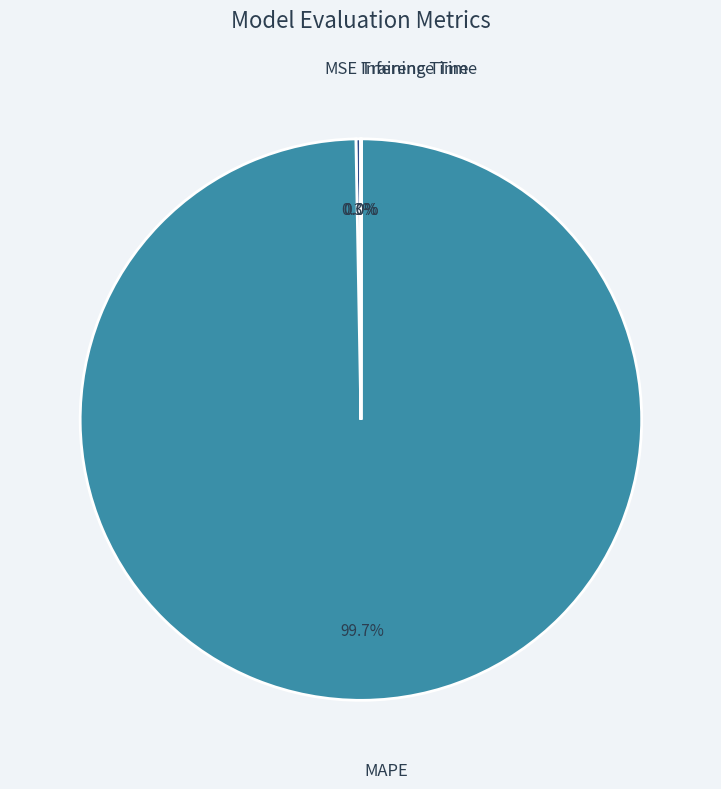

Is there any slice that represents more than half of the pie?

Yes